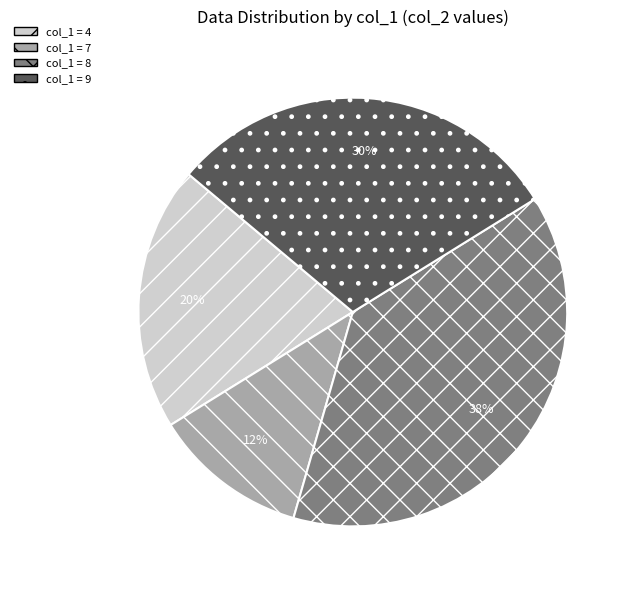

Is there a majority slice in this chart?

No